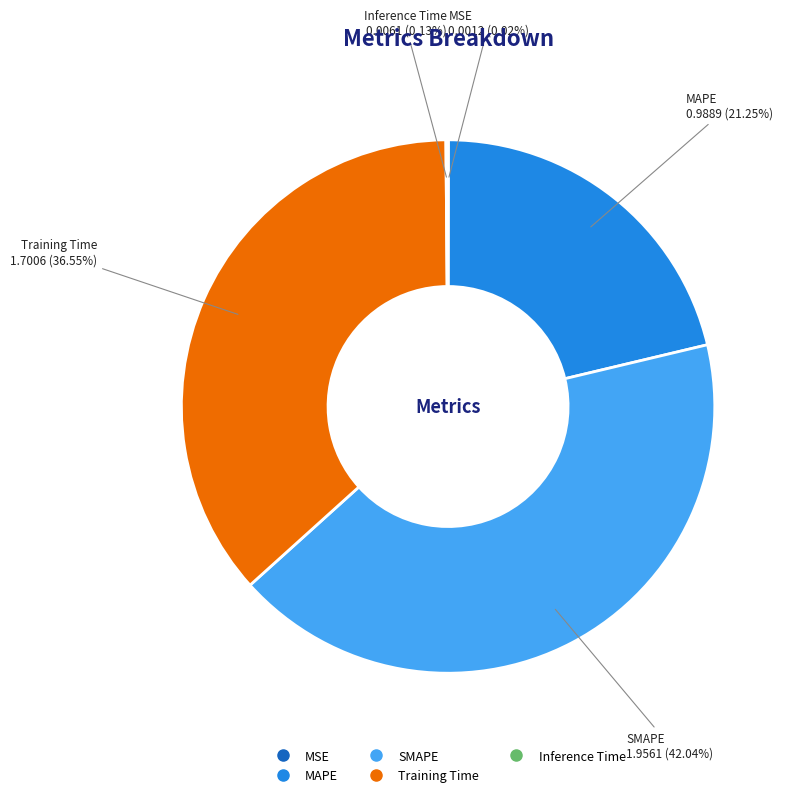

Is there any slice that represents more than half of the pie?

No